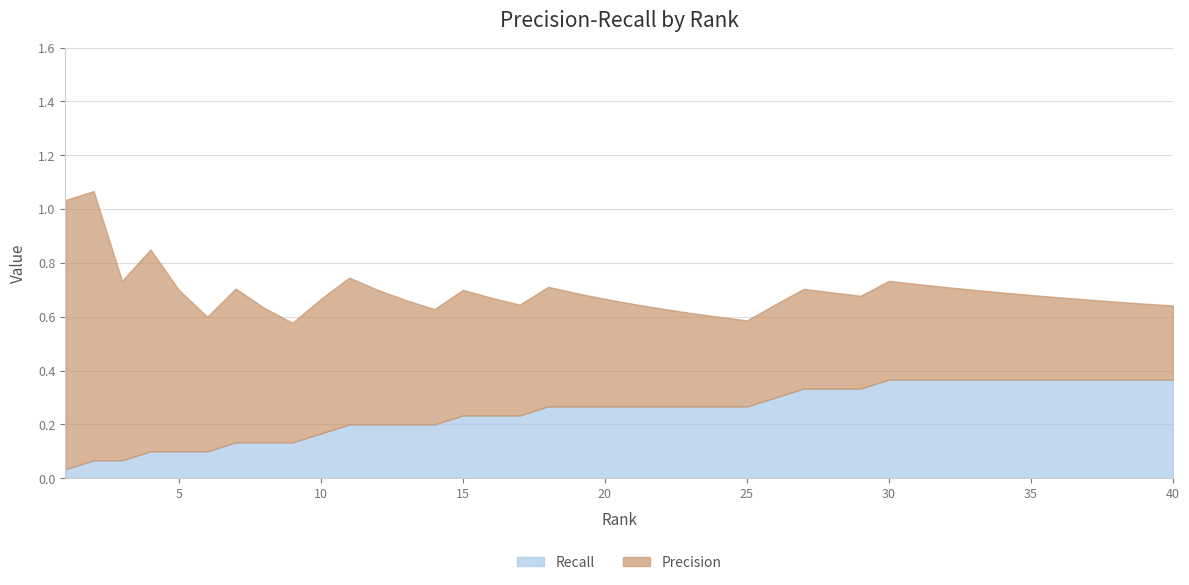

List the labels in order of Recall value, smallest first.

1, 2, 3, 4, 5, 6, 7, 8, 9, 10, 11, 12, 13, 14, 15, 16, 17, 18, 19, 20, 21, 22, 23, 24, 25, 26, 27, 28, 29, 30, 31, 32, 33, 34, 35, 36, 37, 38, 39, 40